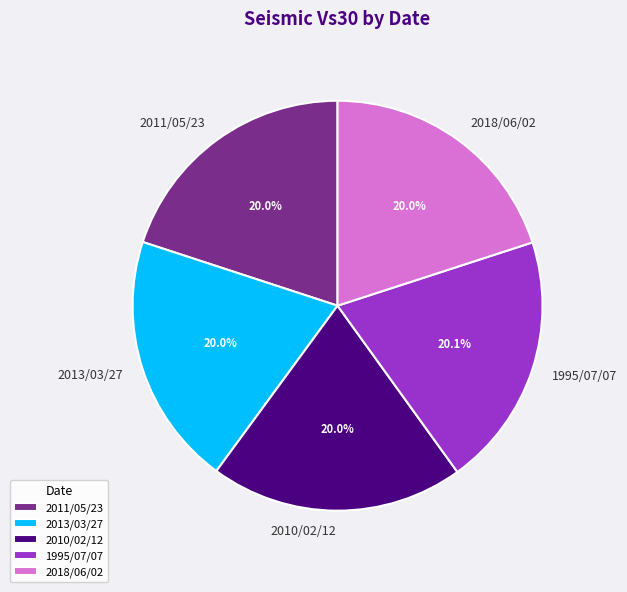

To the nearest percent, what is the combined percentage of 2018/06/02 and 1995/07/07?

40%